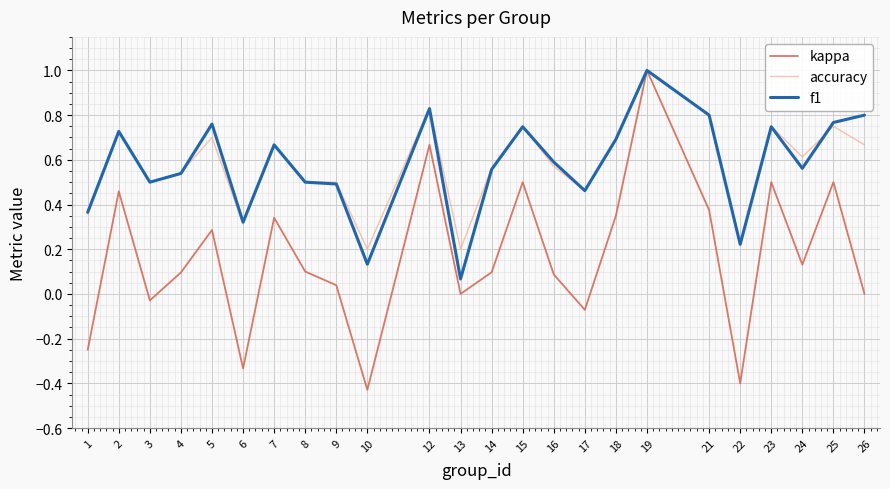

Is it true that f1 equals 0.6 at 14?

True